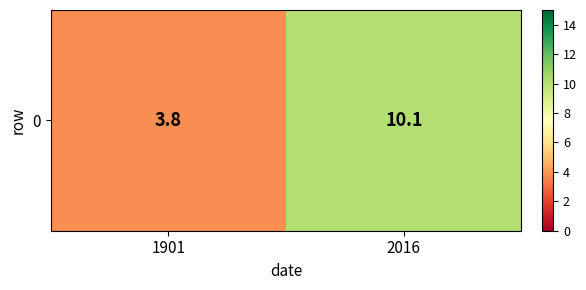

At which category does the chart reach its minimum across all series?

1901